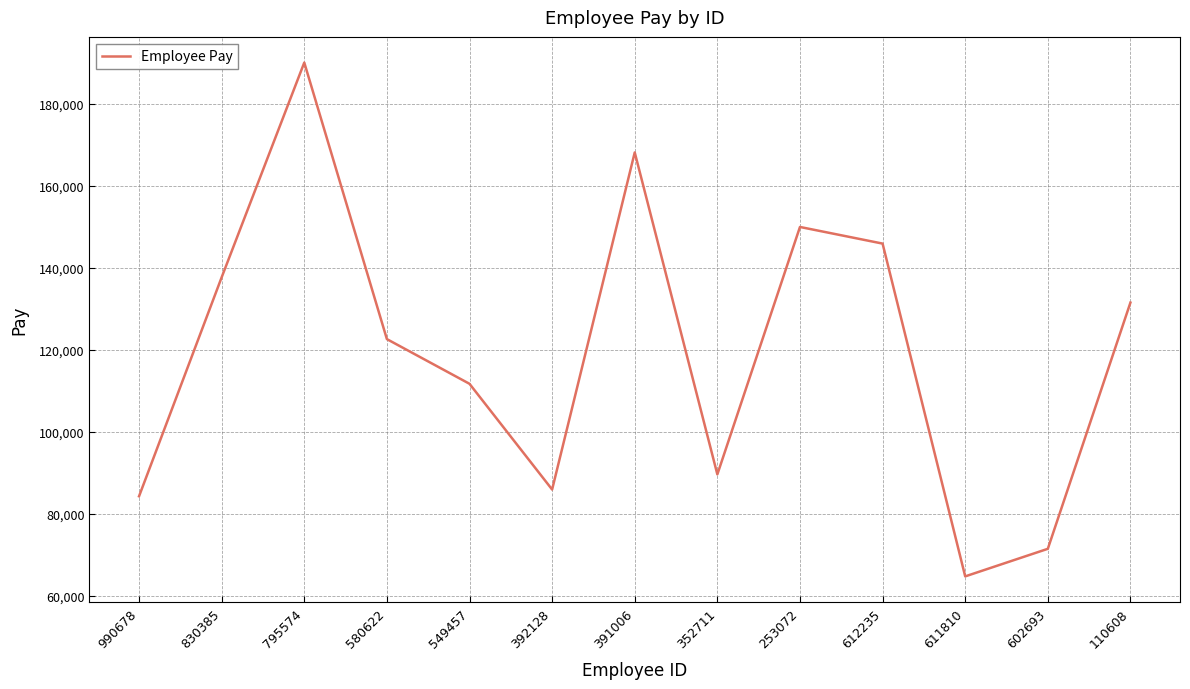

What is the change in value from 795574 to 602693?

-118546